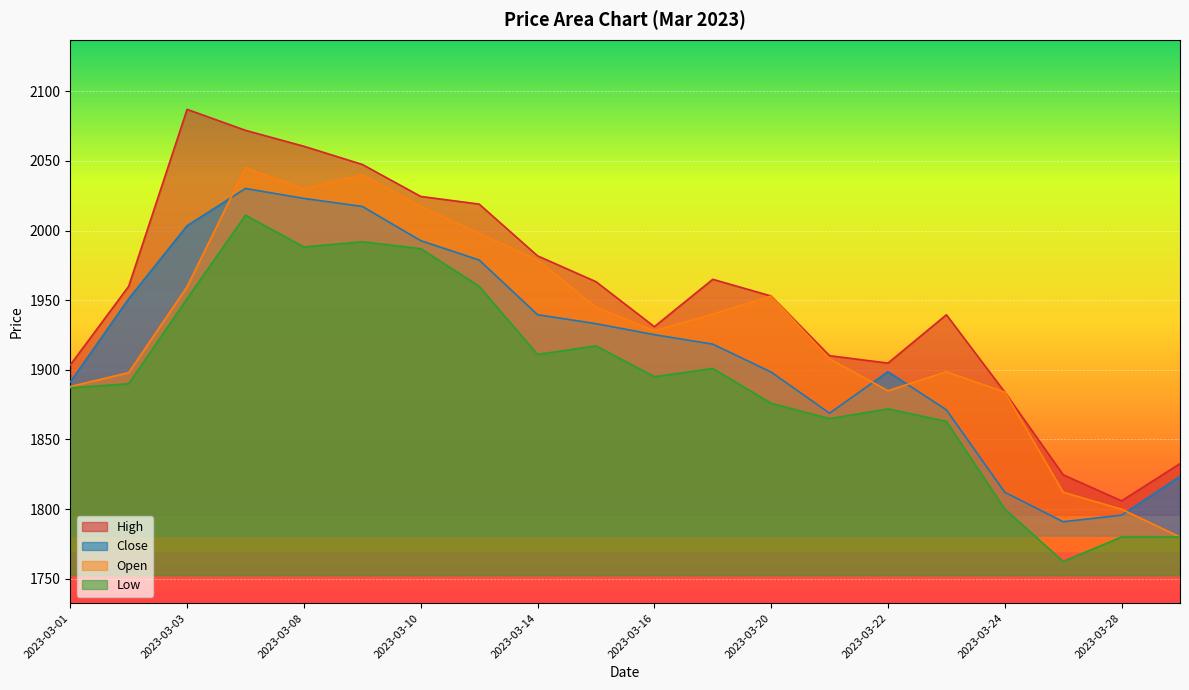

List the series in order of their overall mean, lowest first.

Low, Close, Open, High